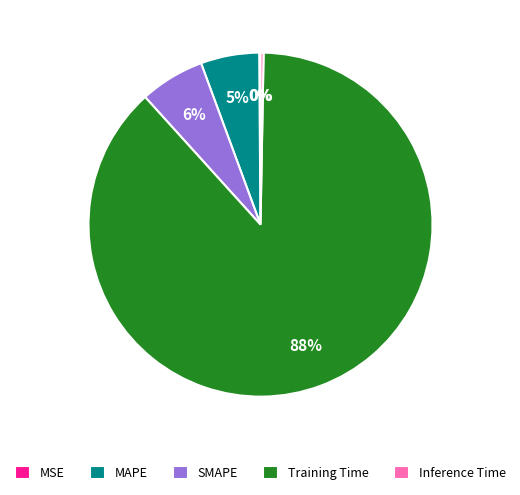

What is the largest slice in the pie chart?

Training Time